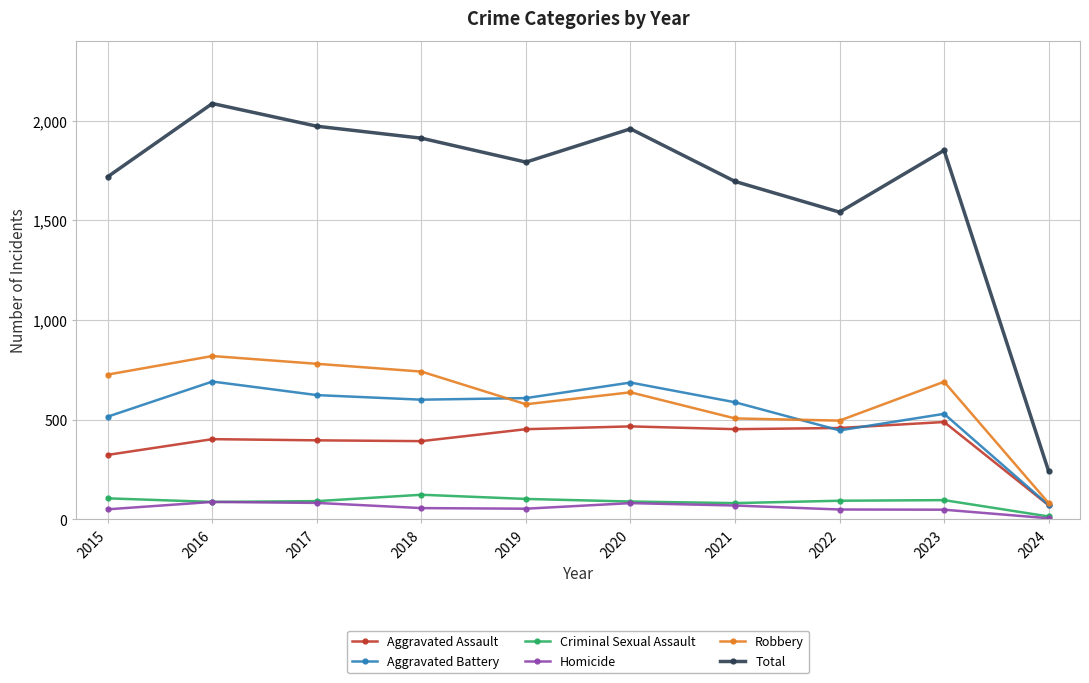

What is the average value of the Homicide series?

58